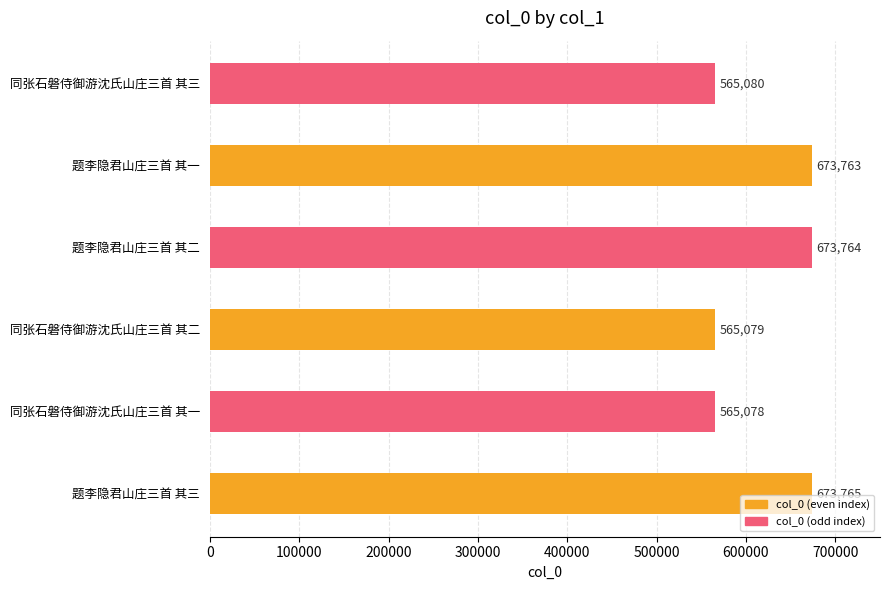

Reading left to right, extract all data points from this chart.

673765	565078	565079	673764	673763	565080